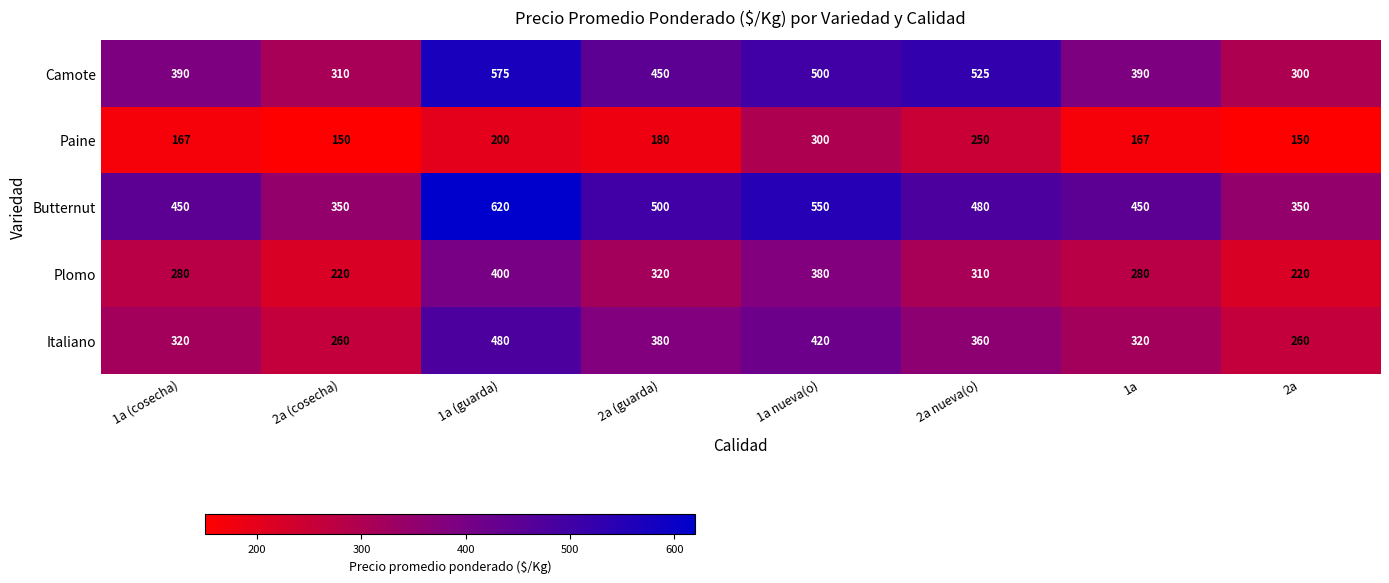

What is the greatest value displayed?

620